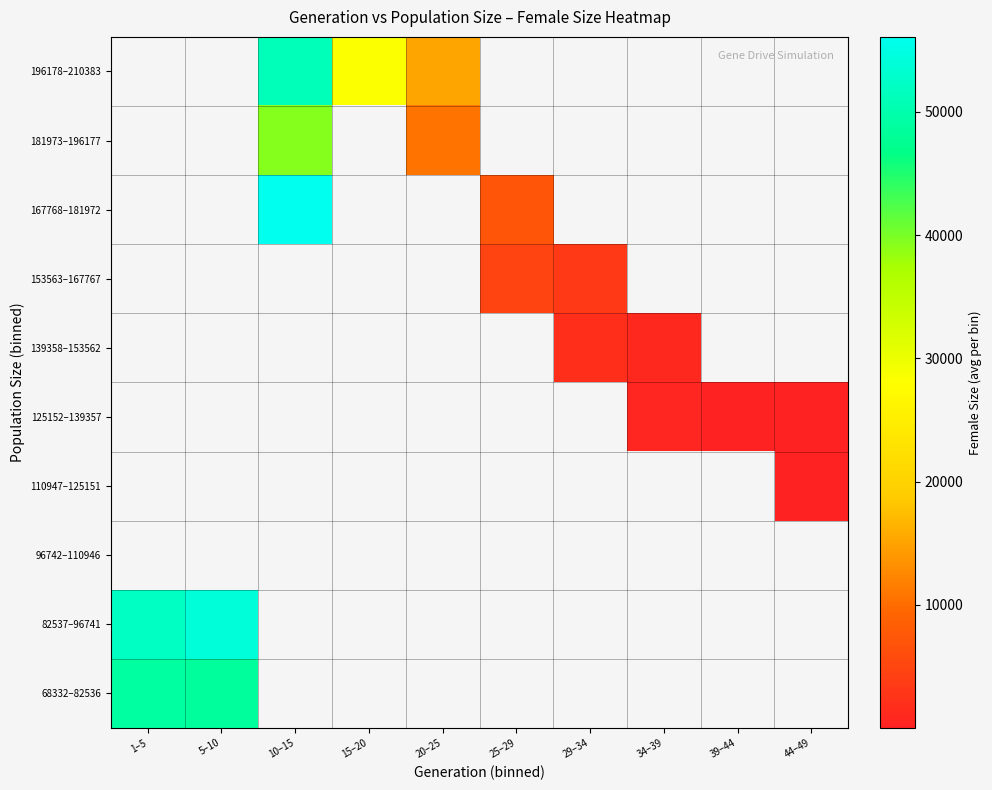

List the labels in order of 181973–196177 value, smallest first.

1–5, 5–10, 10–15, 15–20, 20–25, 25–29, 29–34, 34–39, 39–44, 44–49